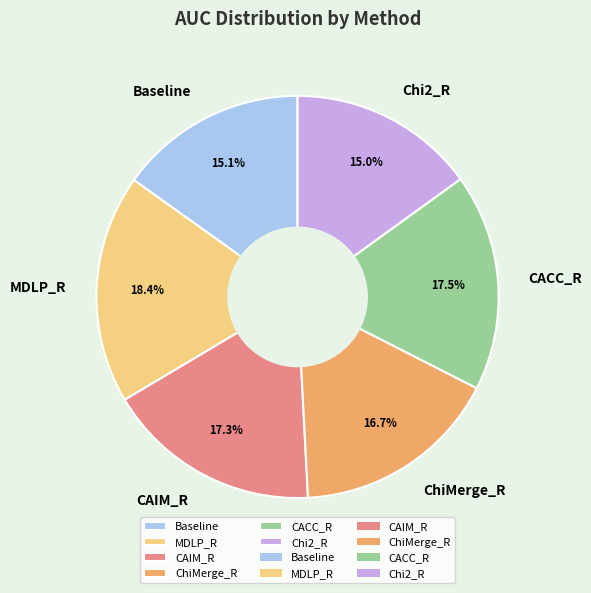

Which category has the biggest portion of the pie?

MDLP_R